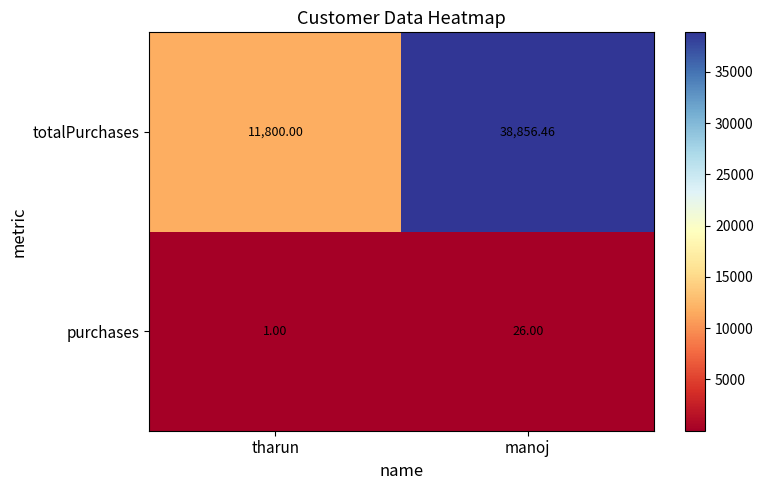

Is the value of purchases at manoj greater than the value of totalPurchases at tharun?

No